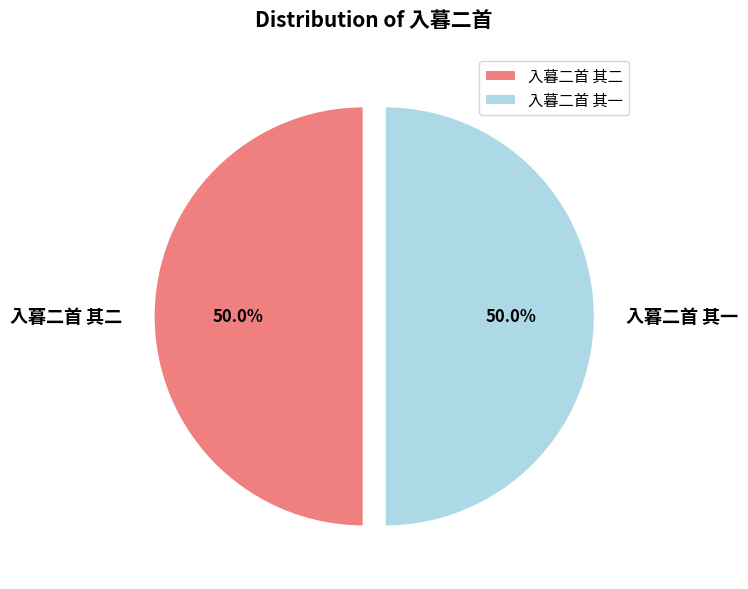

To the nearest percent, what is the average slice percentage?

50%